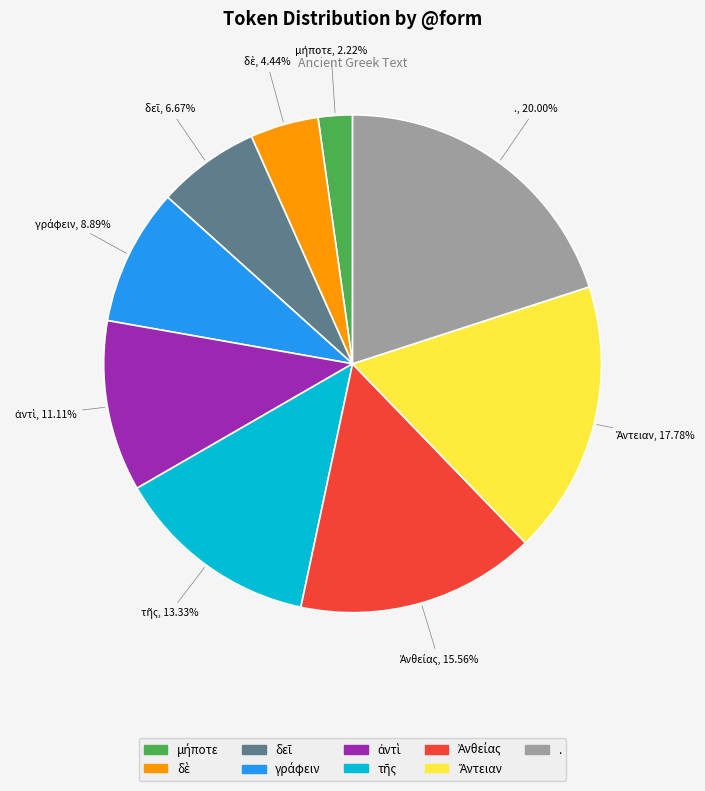

How many slices are in this pie chart?

9